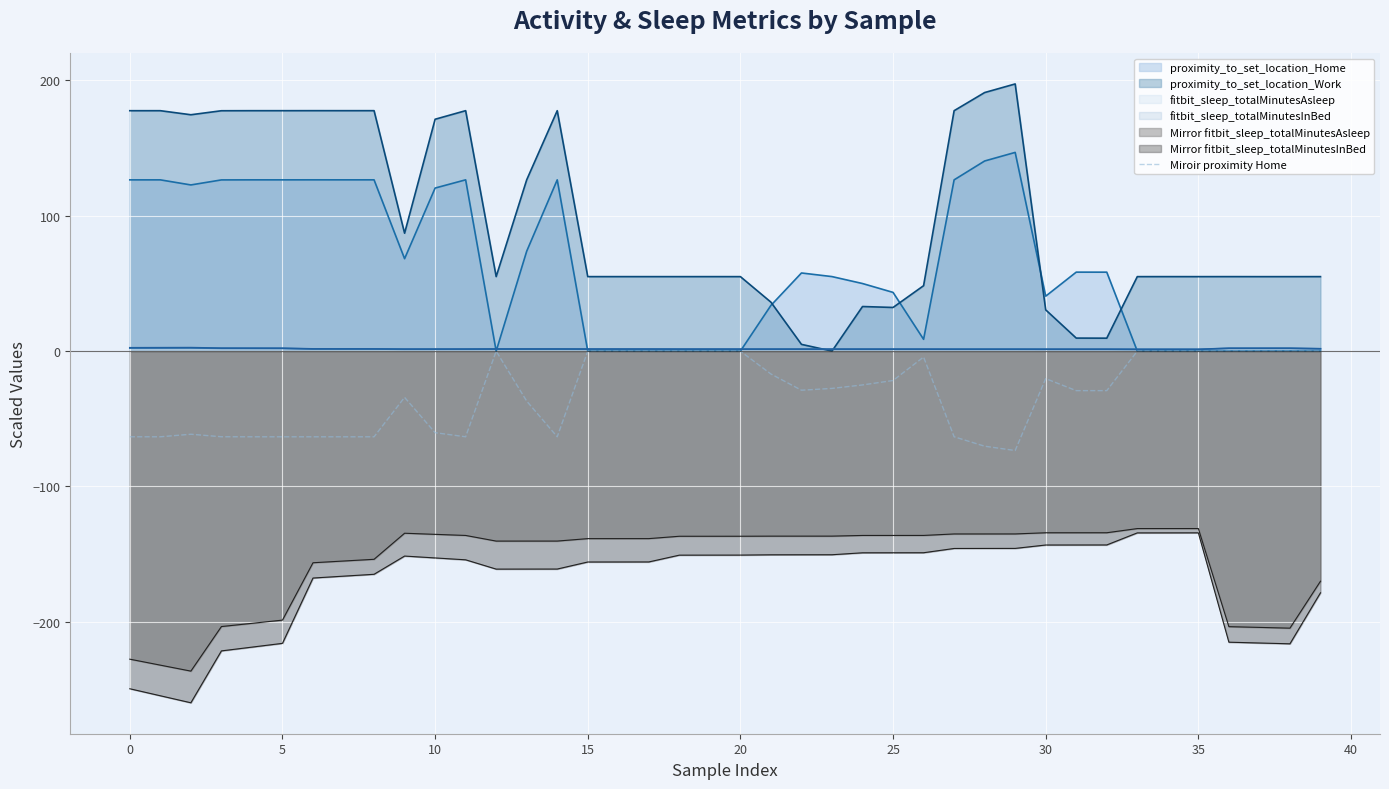

What value does the data have at 0?

-63.3